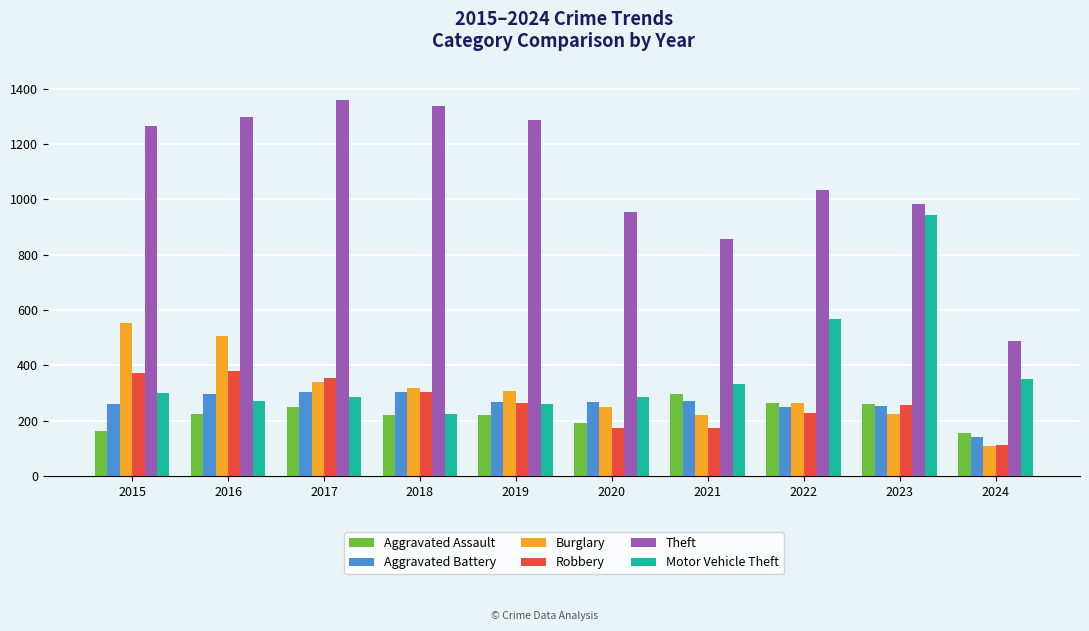

What is the total value across all series at 2016?

2978